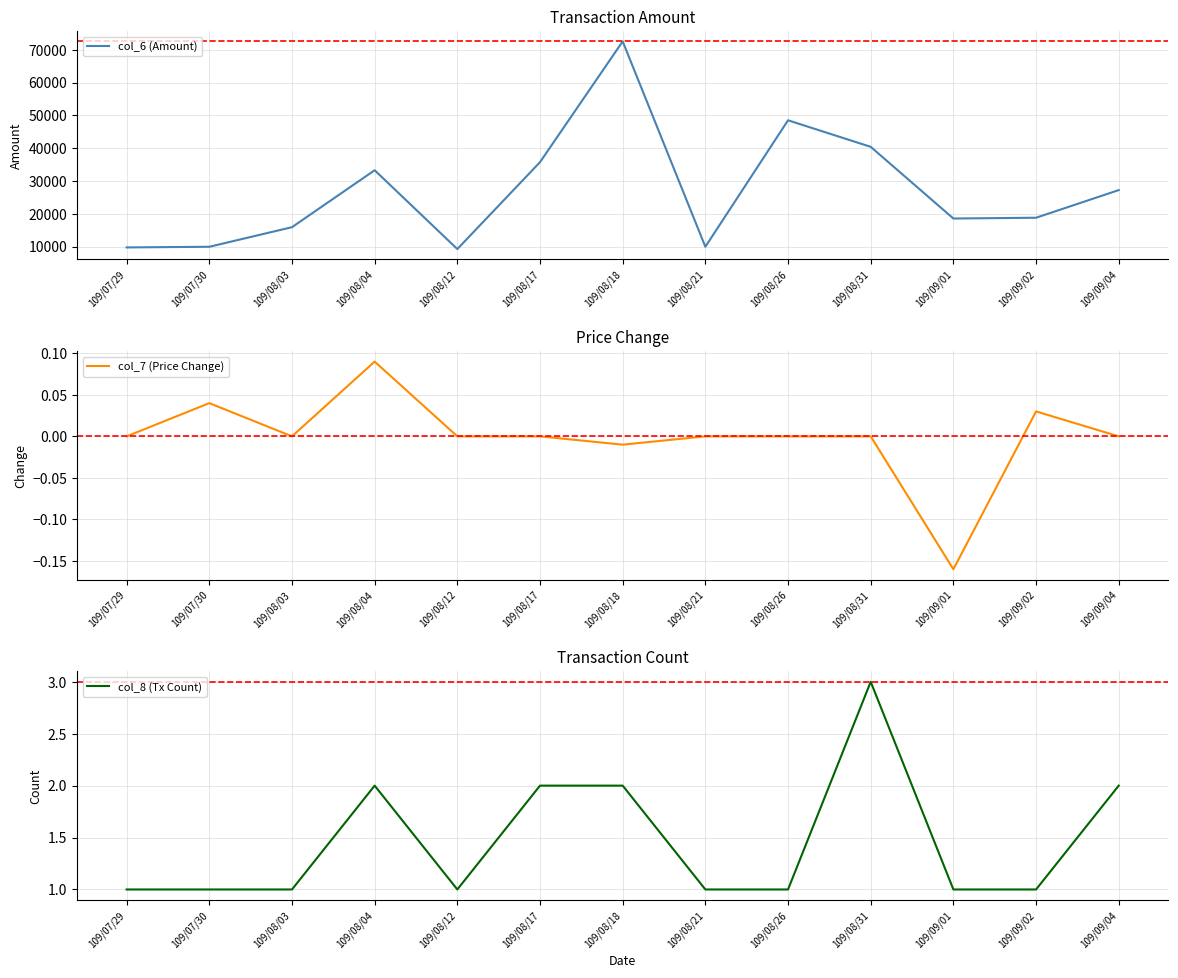

What is the sum of the col_7 (Price Change) values at 109/08/04 and 109/09/04?

0.1